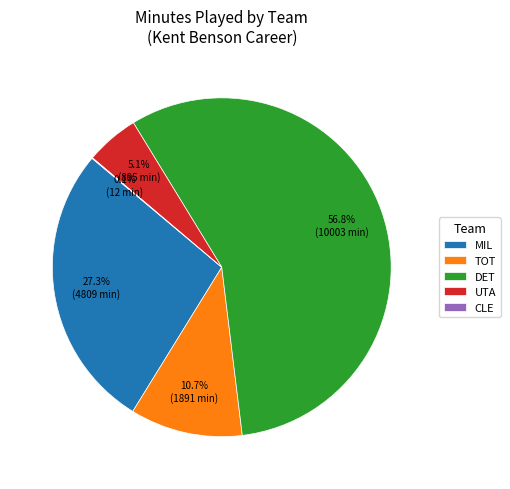

Which category has the biggest portion of the pie?

DET